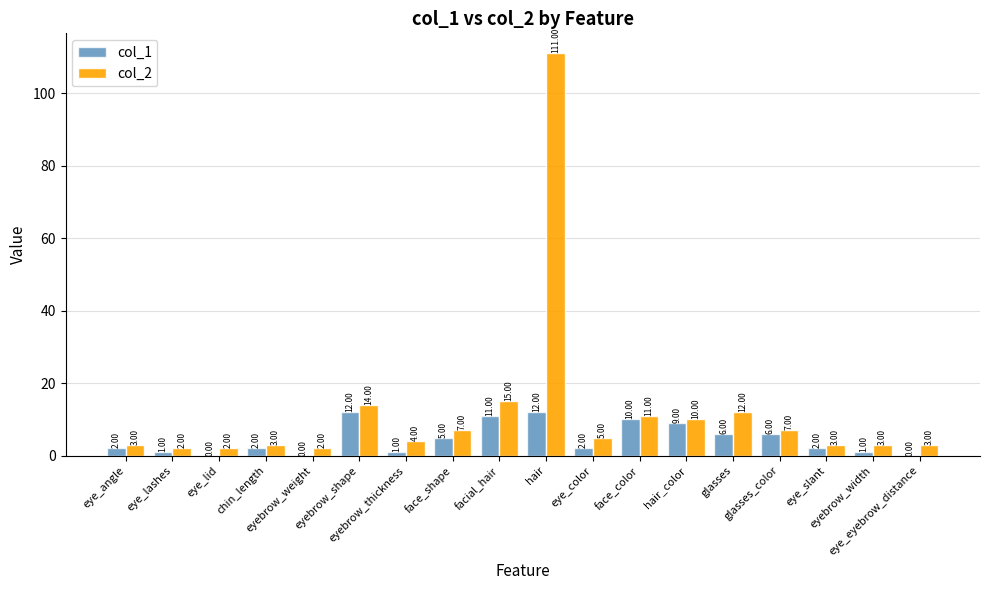

What is the difference between the col_1 values at eye_lashes and face_shape?

4